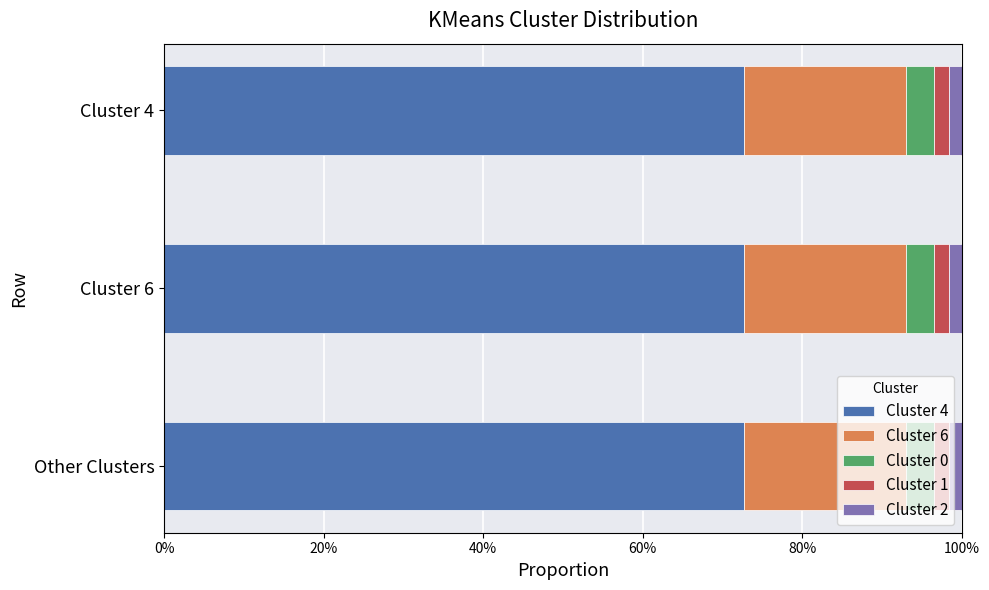

Reading right to left, extract all data points from this chart.

24	29	52	302	1081